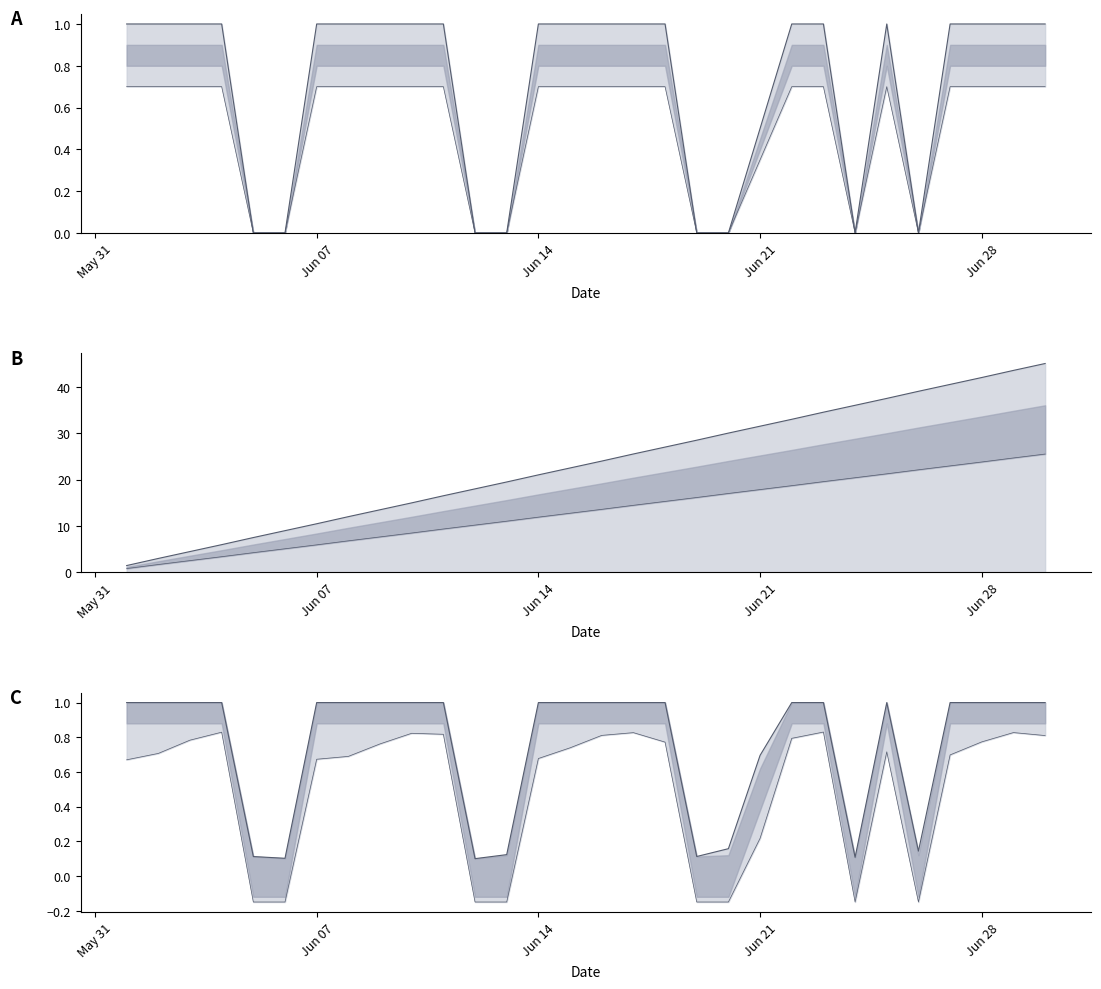

How many data points does each series have?

30